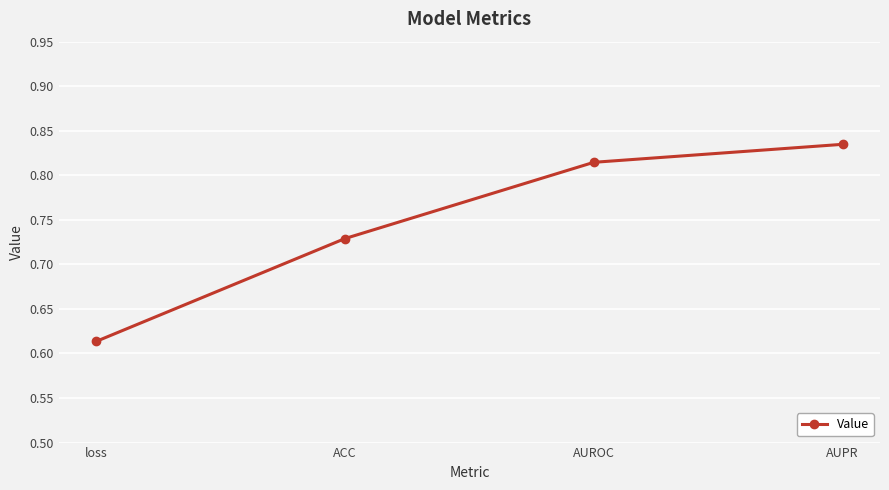

What is the label of the 1st point from the left?

loss